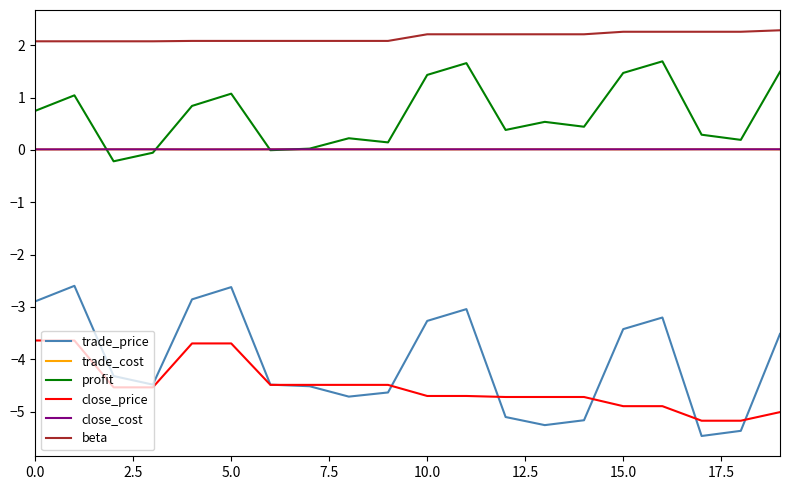

Which series has the widest spread of values?

trade_price